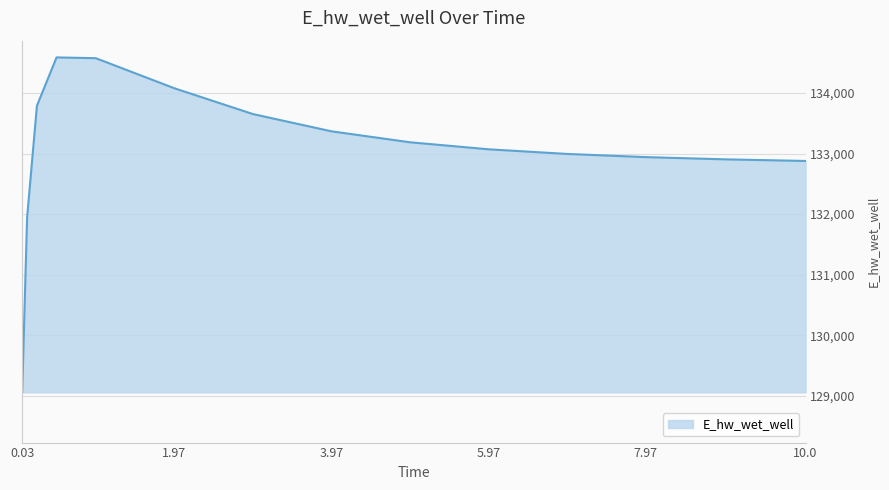

What is the difference between the maximum and minimum values?

5532.4